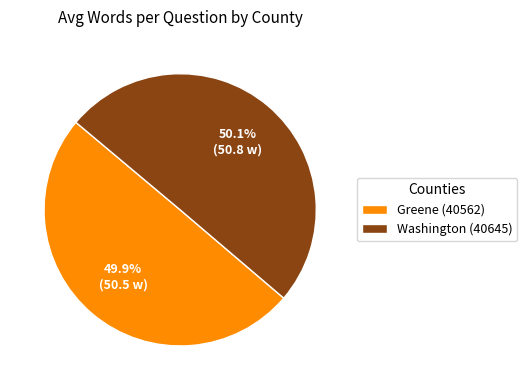

Does any single category account for the majority?

Yes